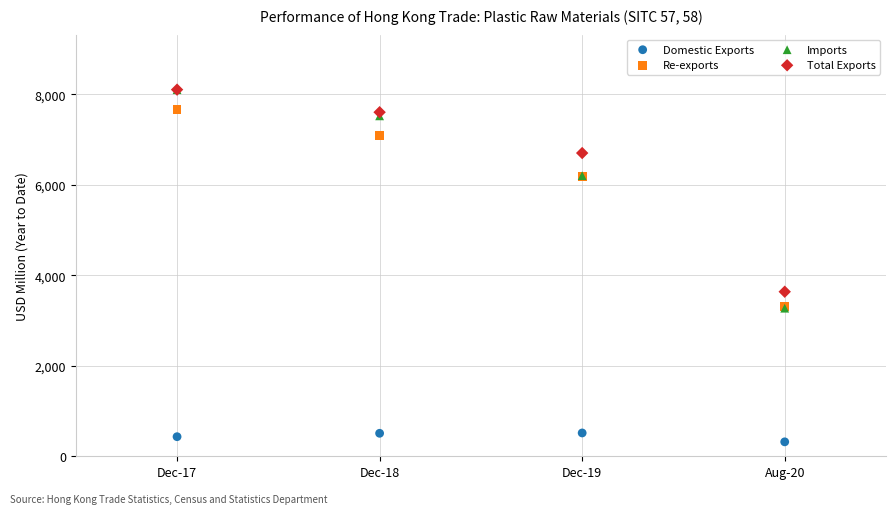

Across all series, what Y value is closest to 4213?

3638.5